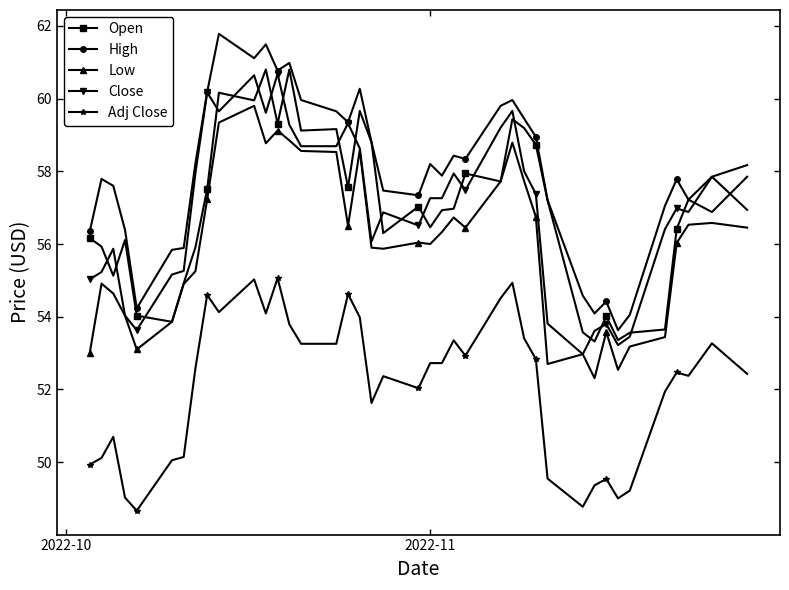

What is the lowest value of the Close series?

53.0